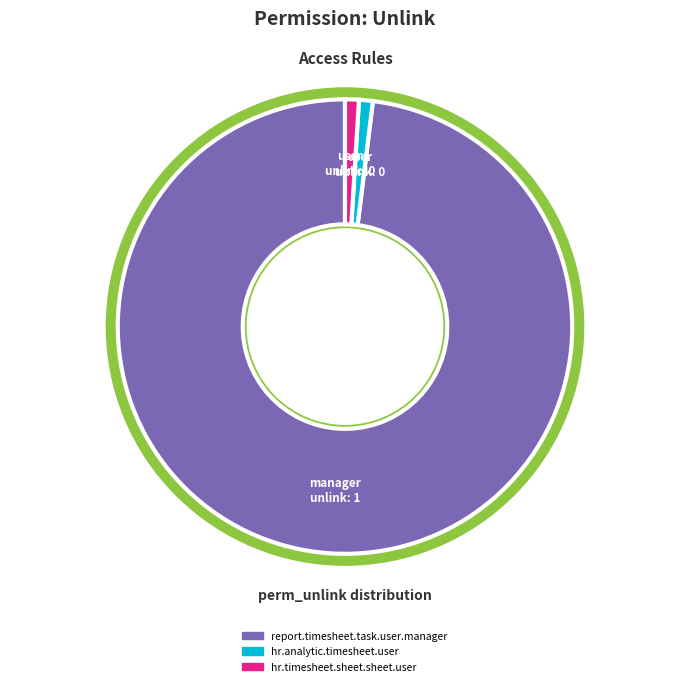

Which slice is the smallest?

hr.analytic.timesheet.user